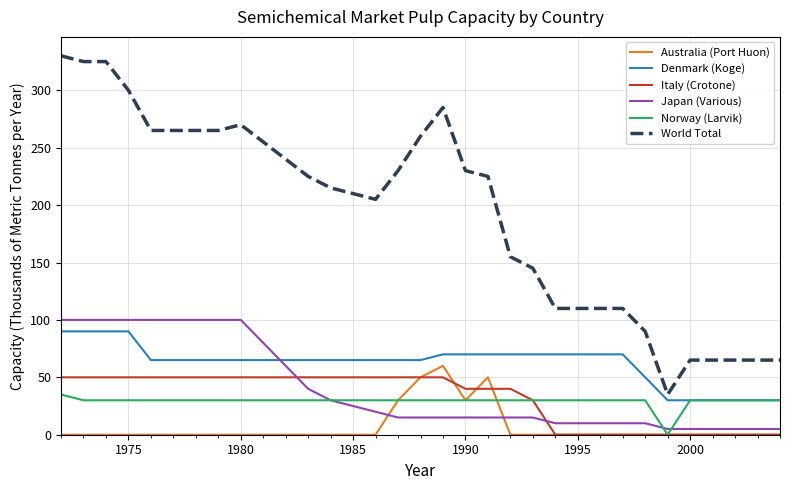

What are all the series names shown in the legend?

Australia (Port Huon), Denmark (Koge), Italy (Crotone), Japan (Various), Norway (Larvik), World Total